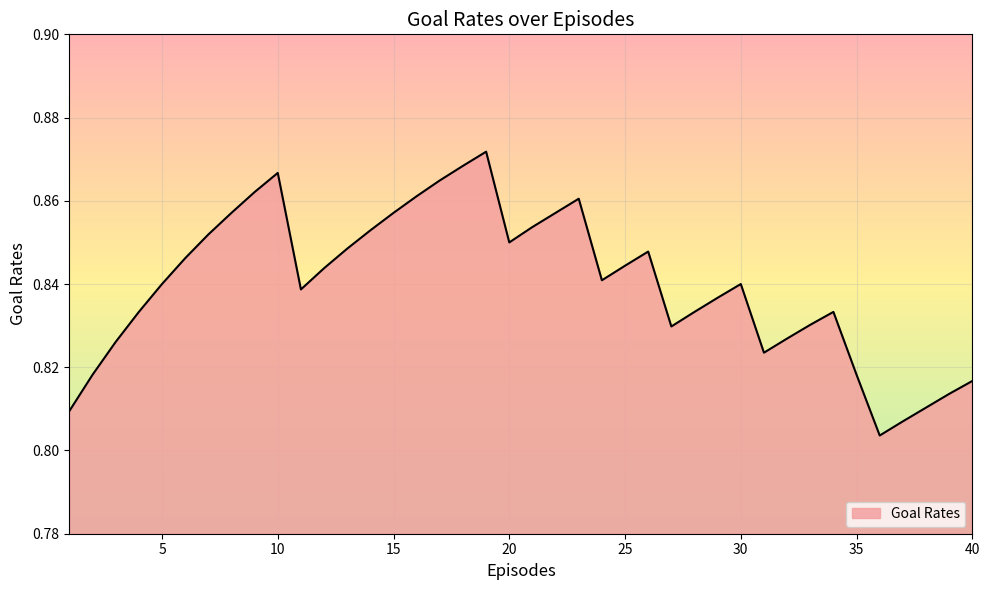

Where is the first local maximum?

10